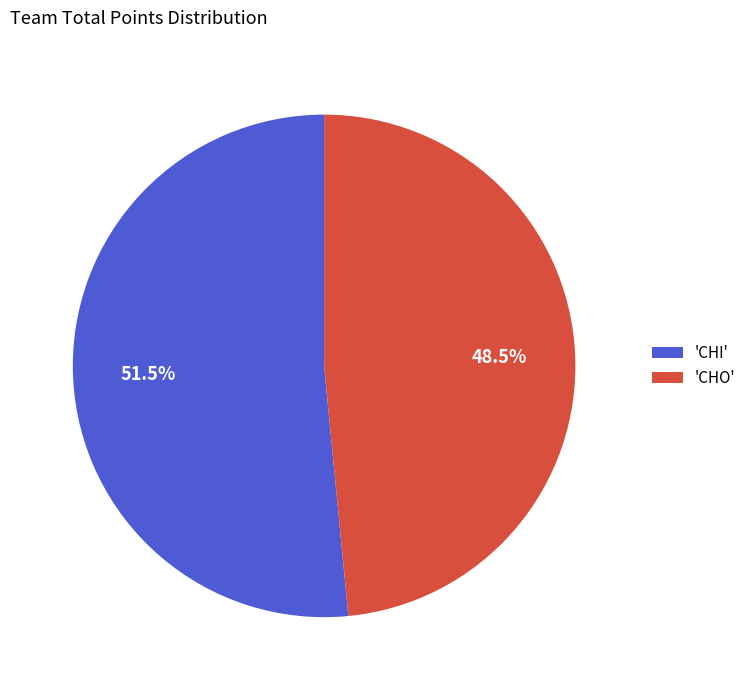

Which slice represents more than half of the pie?

'CHI'